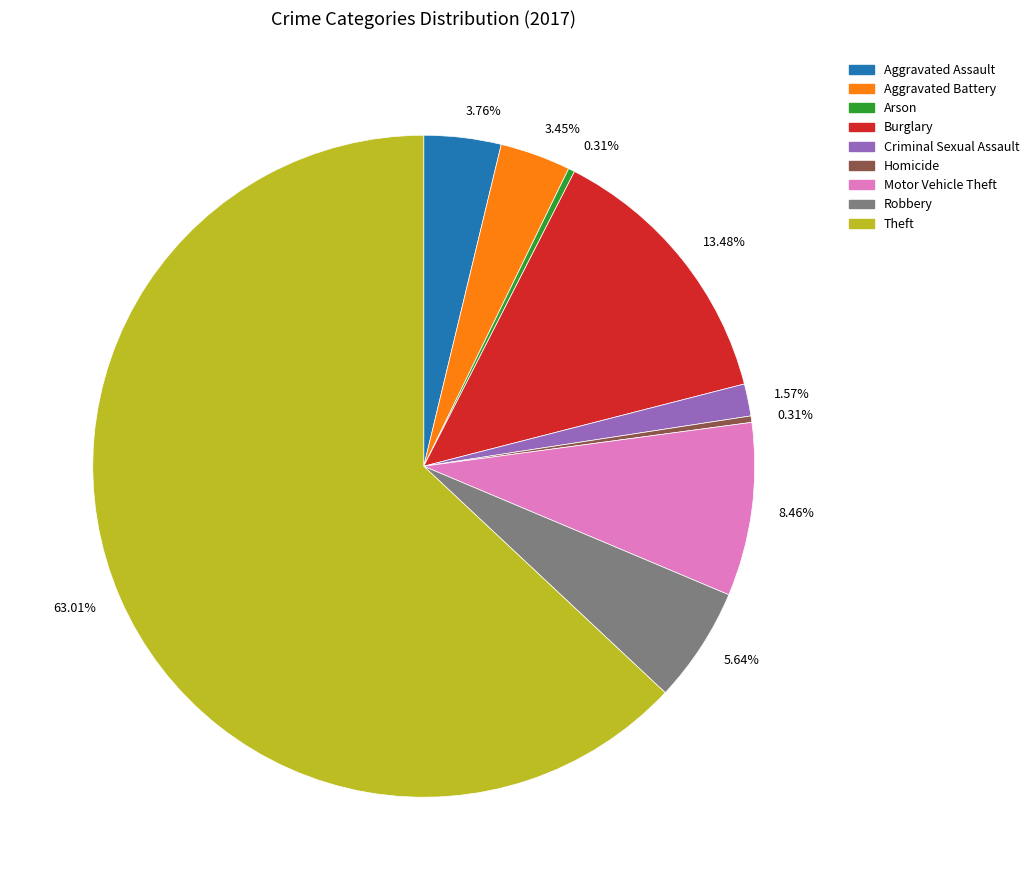

Does any single category account for the majority?

Yes